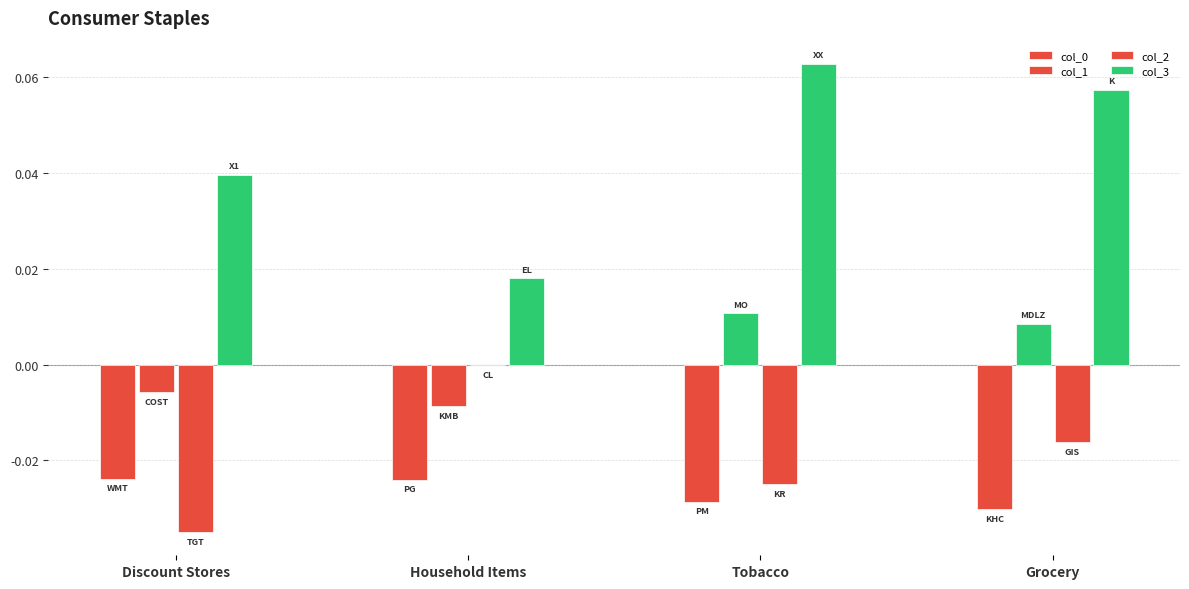

Reading left to right, list all the values displayed in this chart.

col_0: Discount Stores=-0.0	Household Items=-0.0	Tobacco=-0.0	Grocery=-0.0
col_1: Discount Stores=-0.0	Household Items=-0.0	Tobacco=0.0	Grocery=0.0
col_2: Discount Stores=-0.0	Household Items=-0.0	Tobacco=-0.0	Grocery=-0.0
col_3: Discount Stores=0.0	Household Items=0.0	Tobacco=0.1	Grocery=0.1